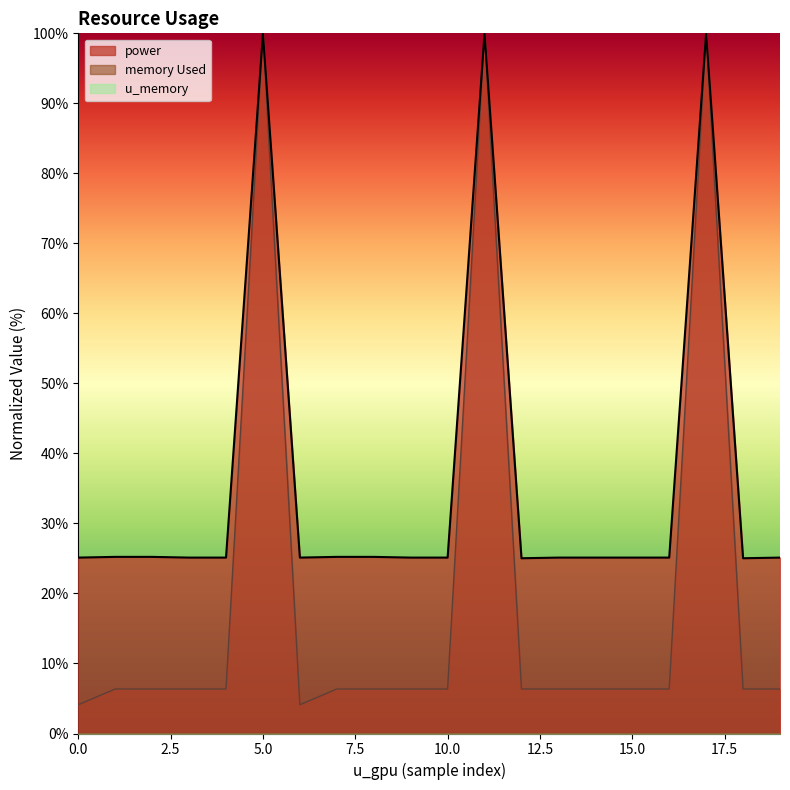

What is the greatest value displayed?

100.0